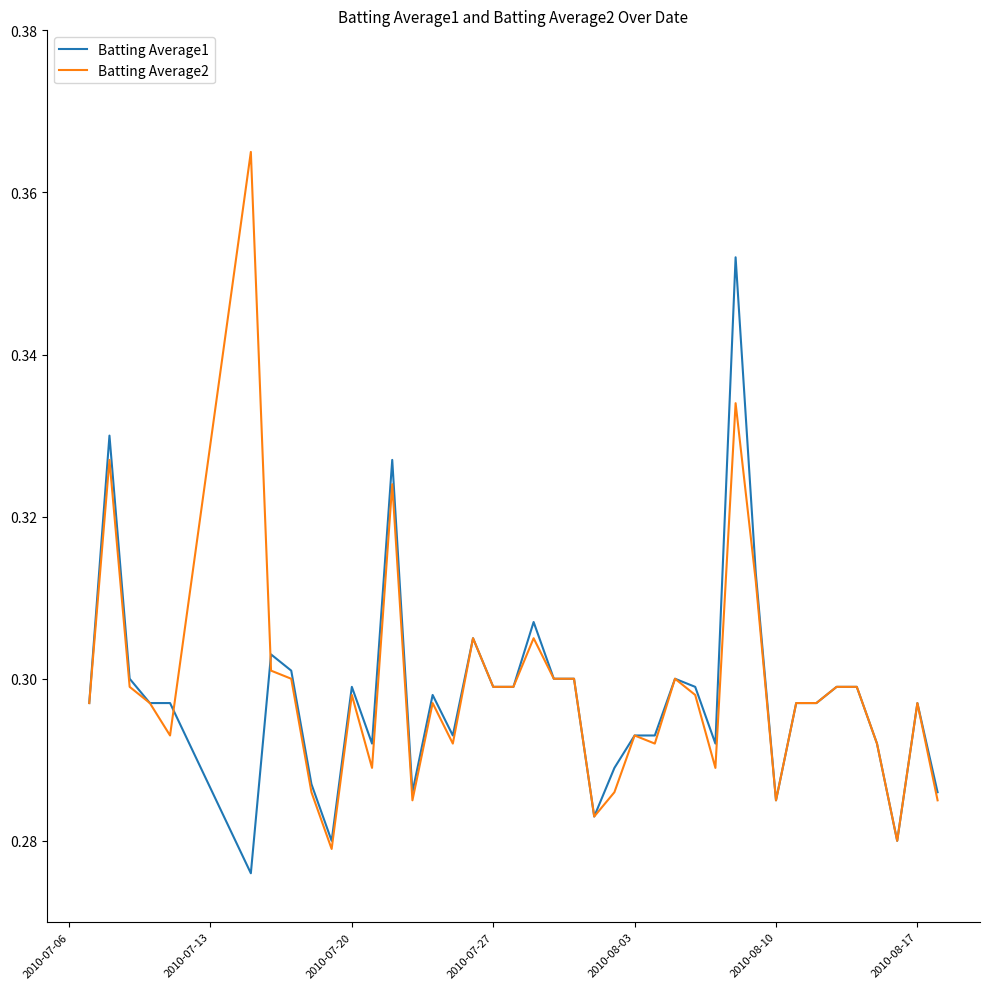

After their last crossing, which series has the higher values: Batting Average1 or Batting Average2?

Batting Average1